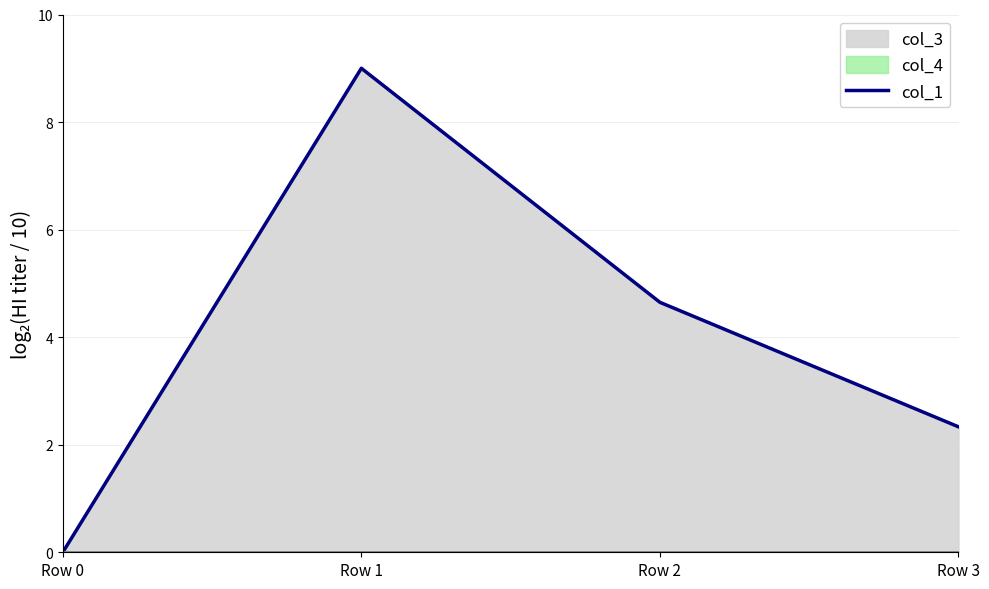

List the labels in order of value, smallest first.

Row 0, Row 3, Row 2, Row 1